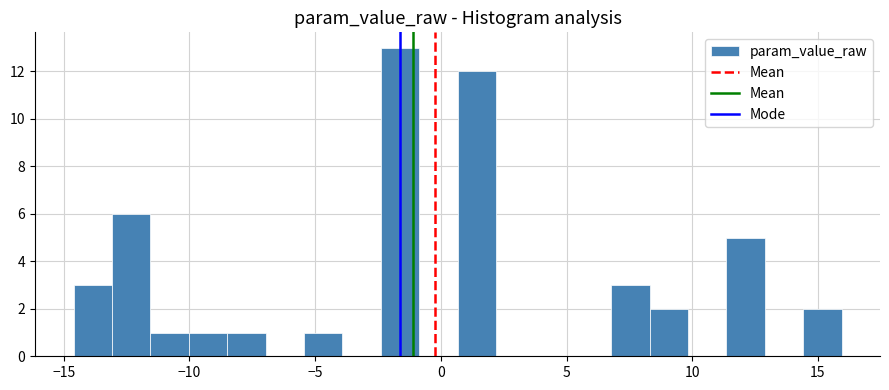

Around what value on the x-axis is the tallest bar? Give the approximate position of its centre, as read against the axis.

-1.5